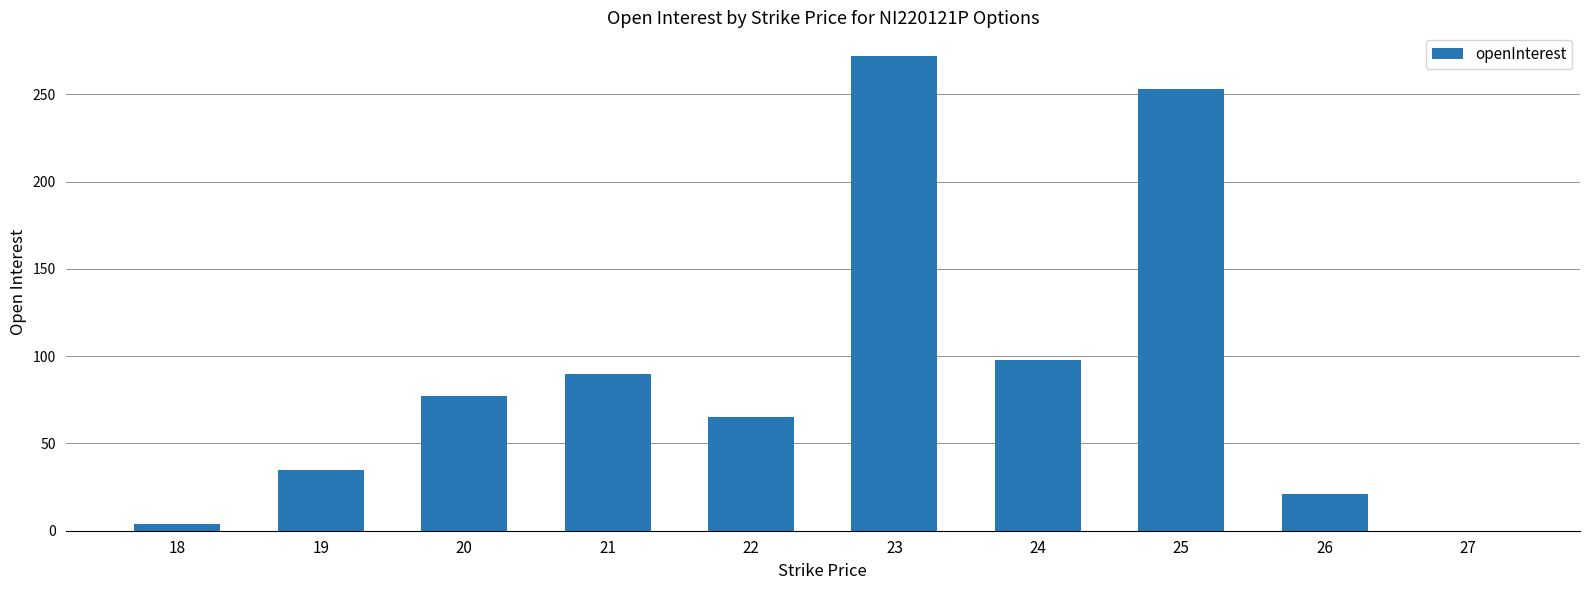

What is the sum of all values?

915